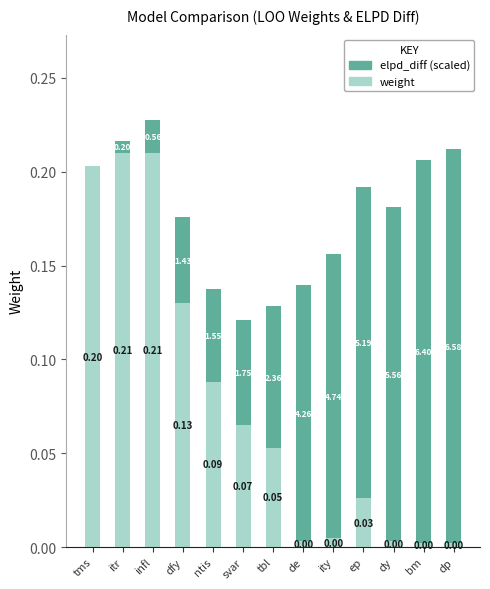

At which category is the sum across all series the highest?

infl